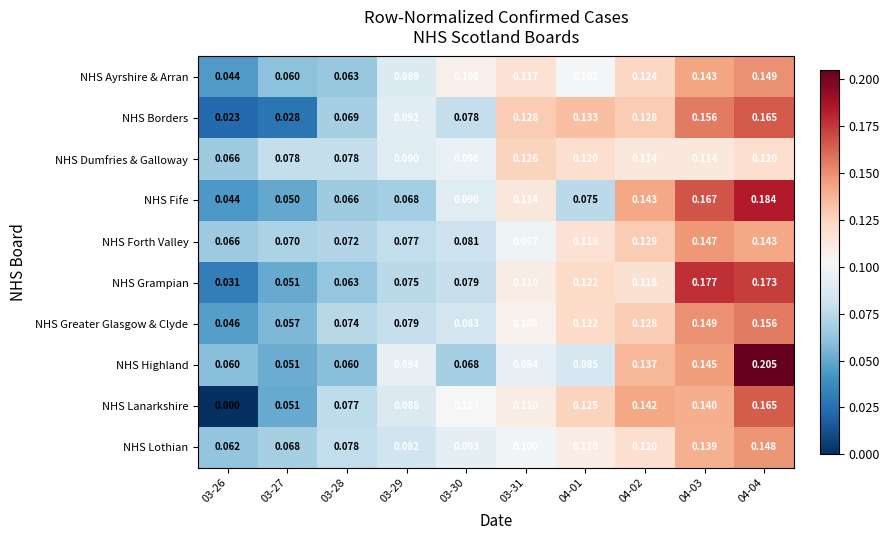

Which series has the largest total across all categories?

NHS Dumfries & Galloway